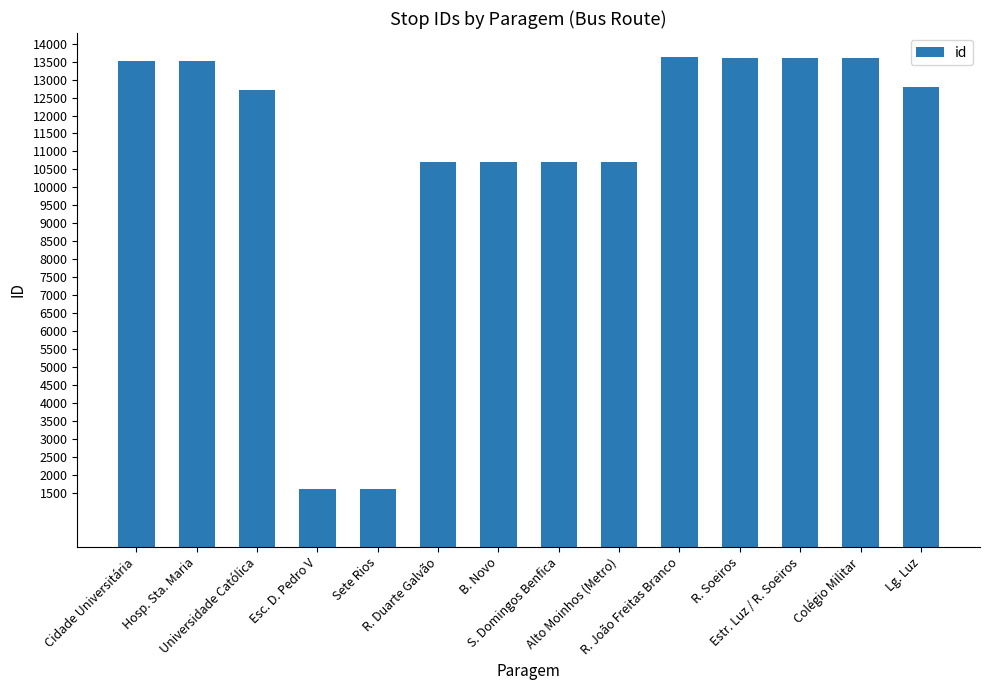

How many data points are less than 12804?

7